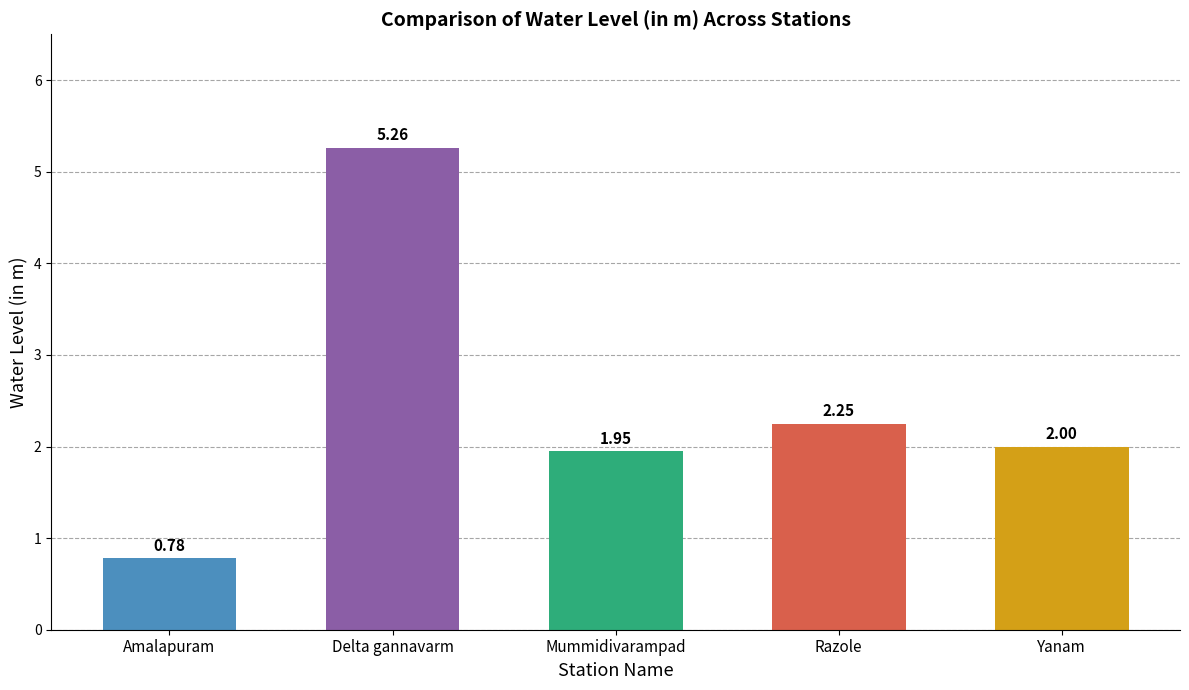

At which label does the data first exceed 2?

Delta gannavarm